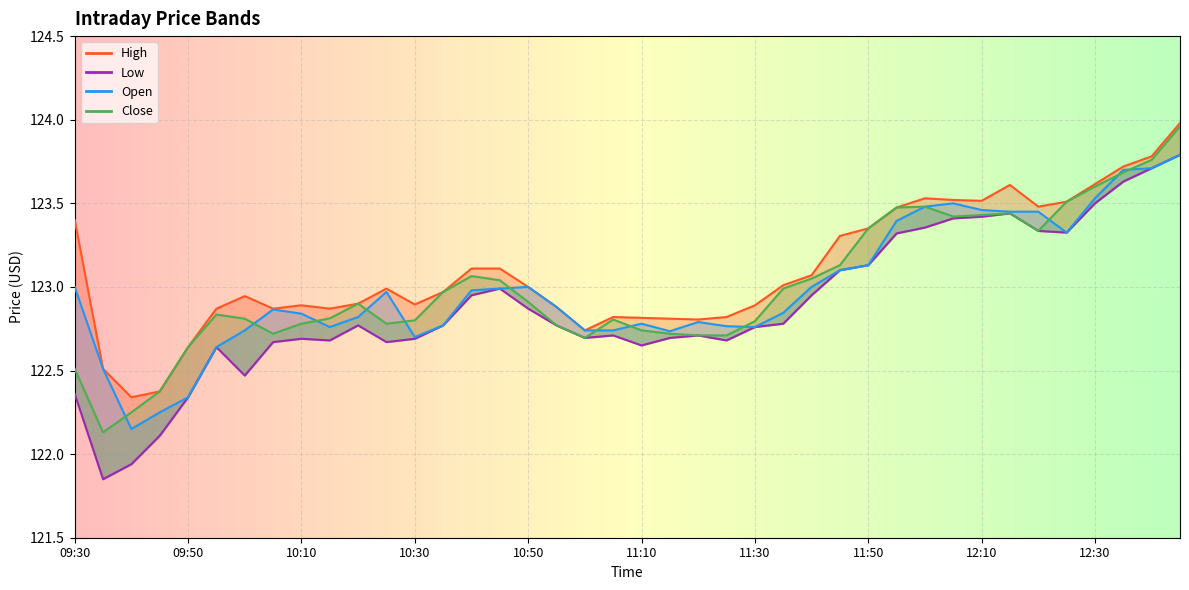

What are all the series names shown in the legend?

Open, Close, High, Low